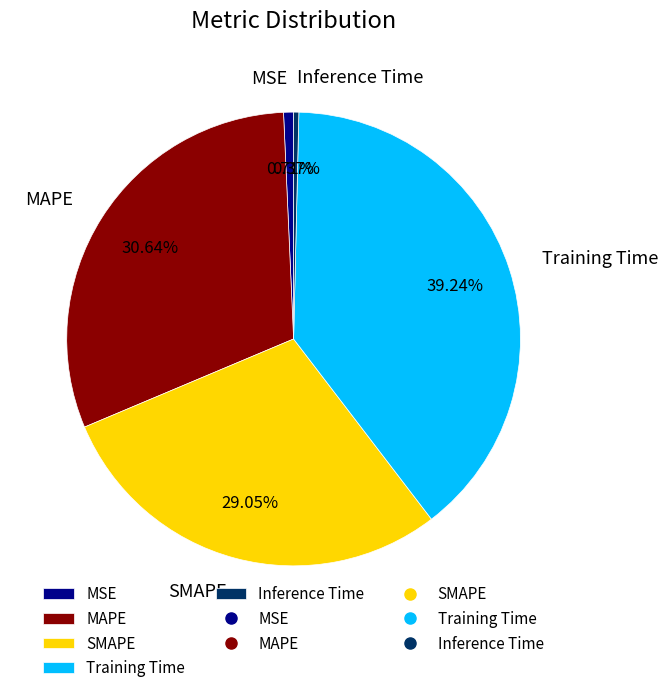

To the nearest percent, what portion does SMAPE represent?

29%